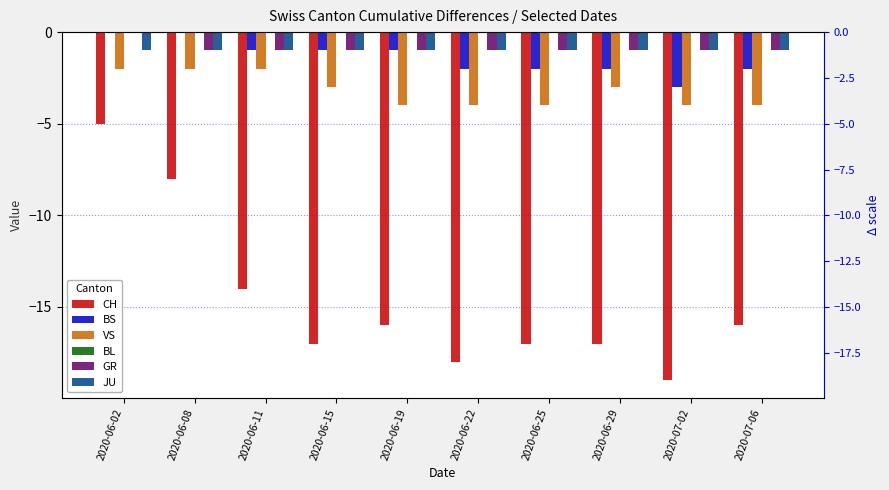

Between 2020-06-22 and 2020-07-02, which series saw the biggest shift?

CH